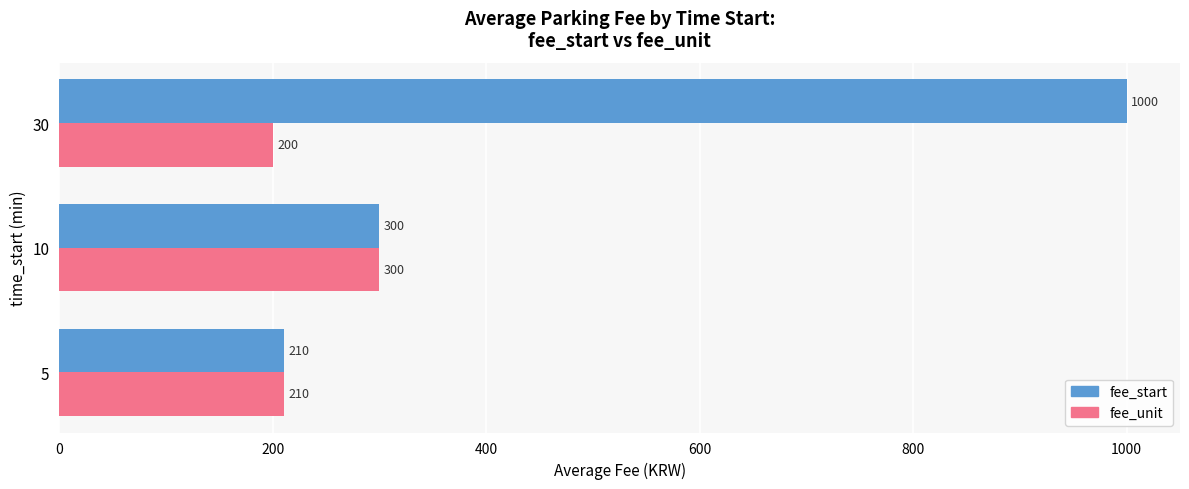

Between 10 and 30, which series saw the biggest shift?

fee_start